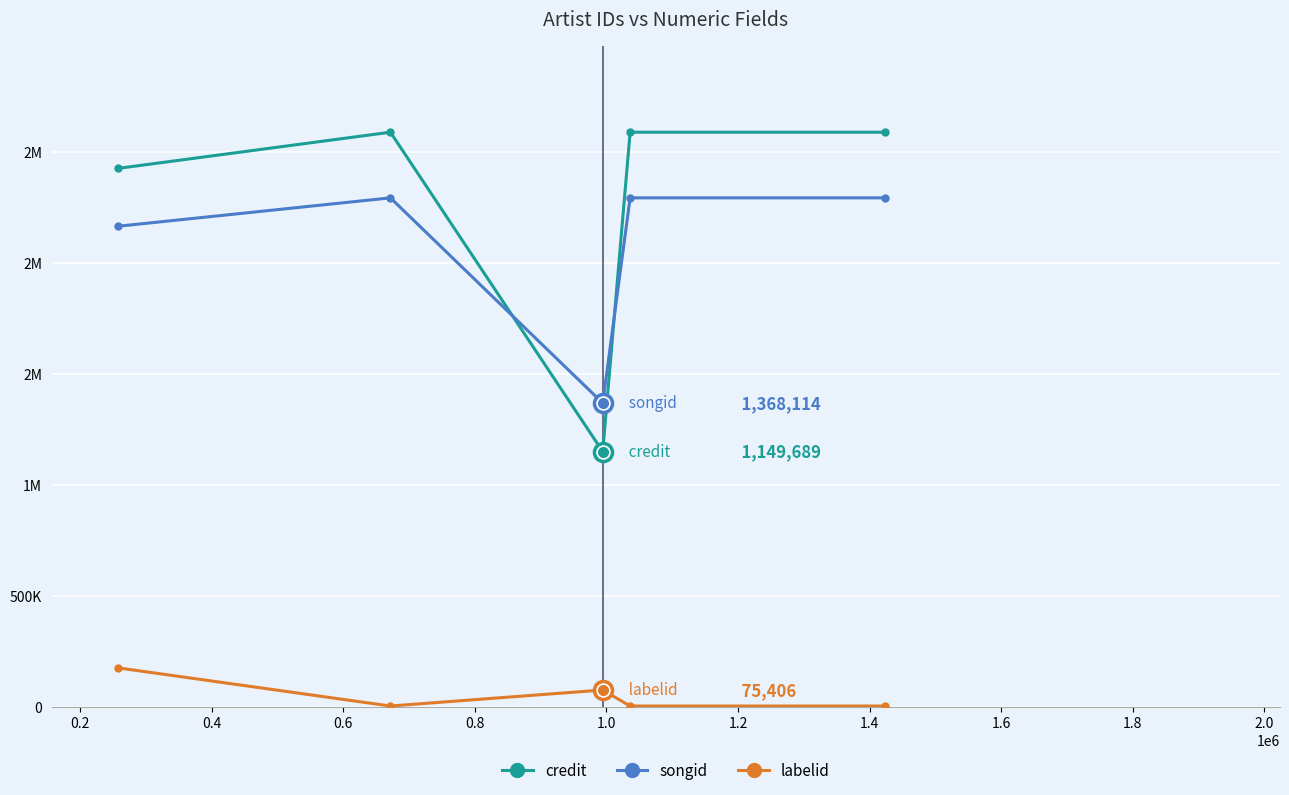

What are all the series names shown in the legend?

credit, songid, labelid